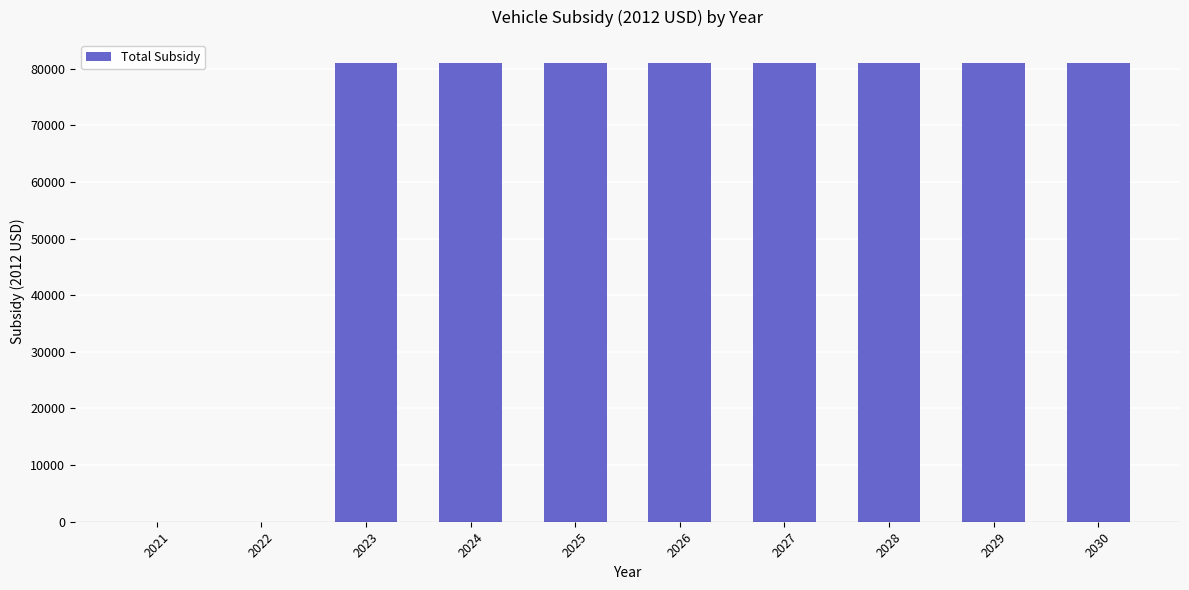

True or false: the data shows 81012 at 2024.

True